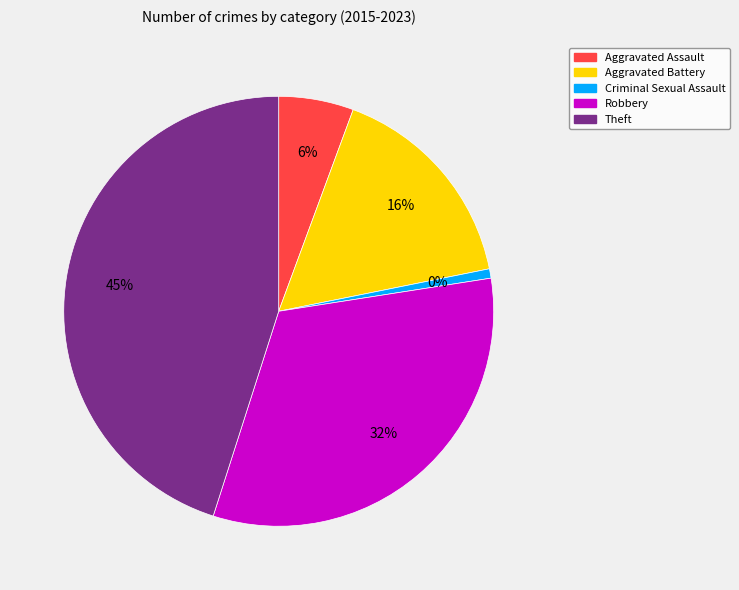

To the nearest percent, what is the combined percentage of Aggravated Assault and Theft?

51%